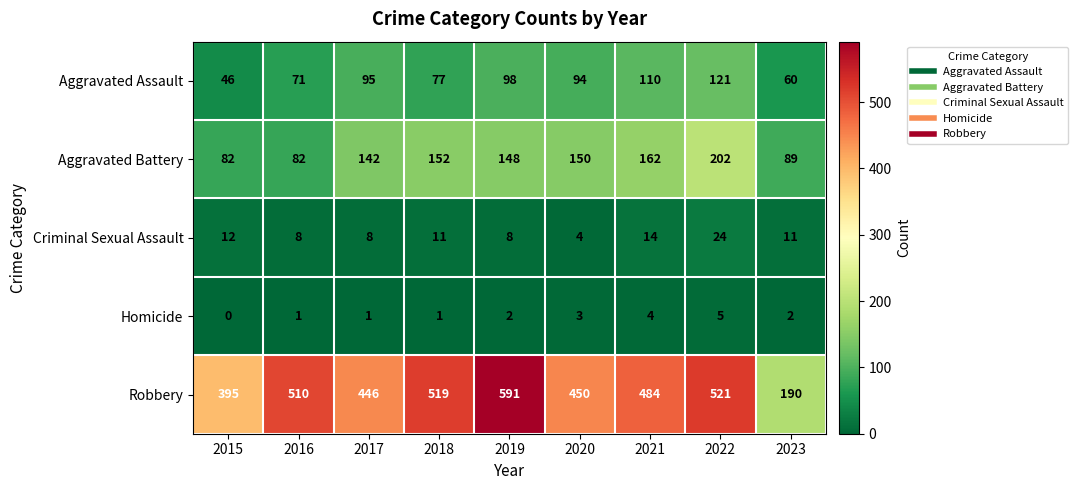

At which label does Criminal Sexual Assault first exceed 11?

2015